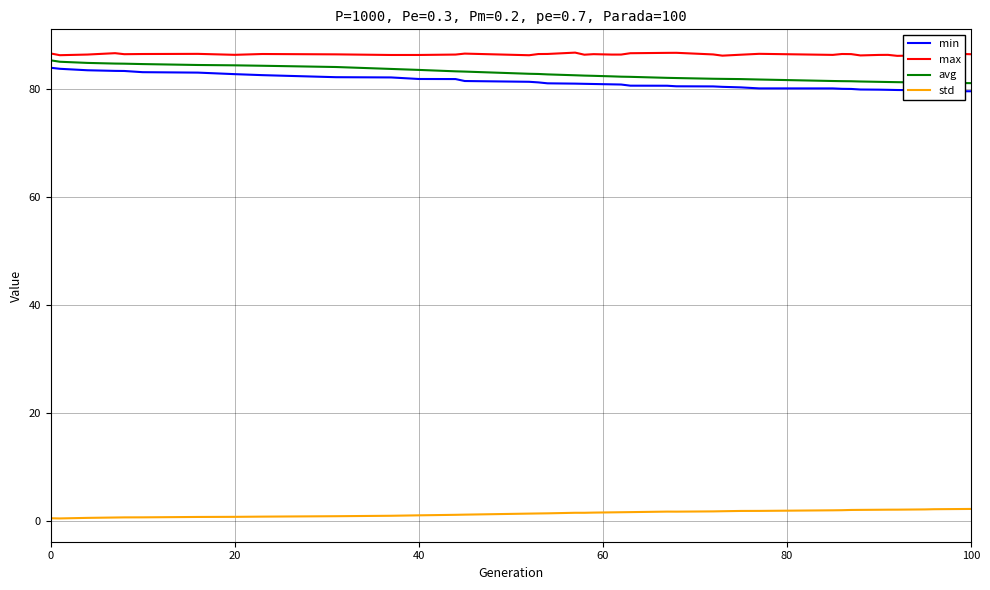

What is the minimum value for avg?

81.1